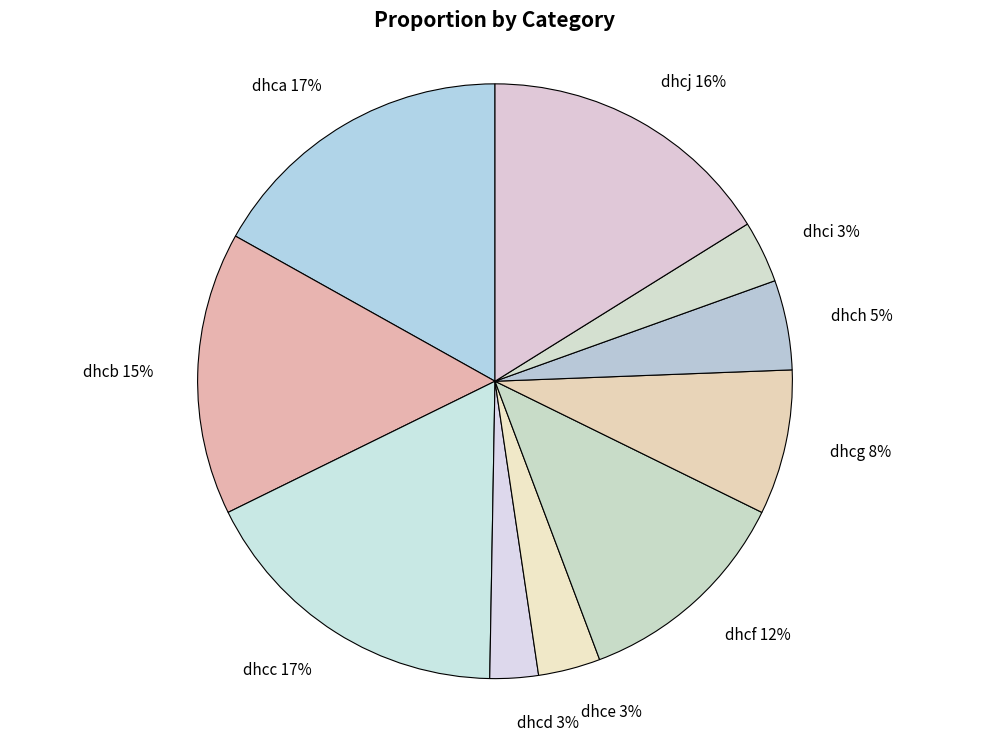

Is there a majority slice in this chart?

No